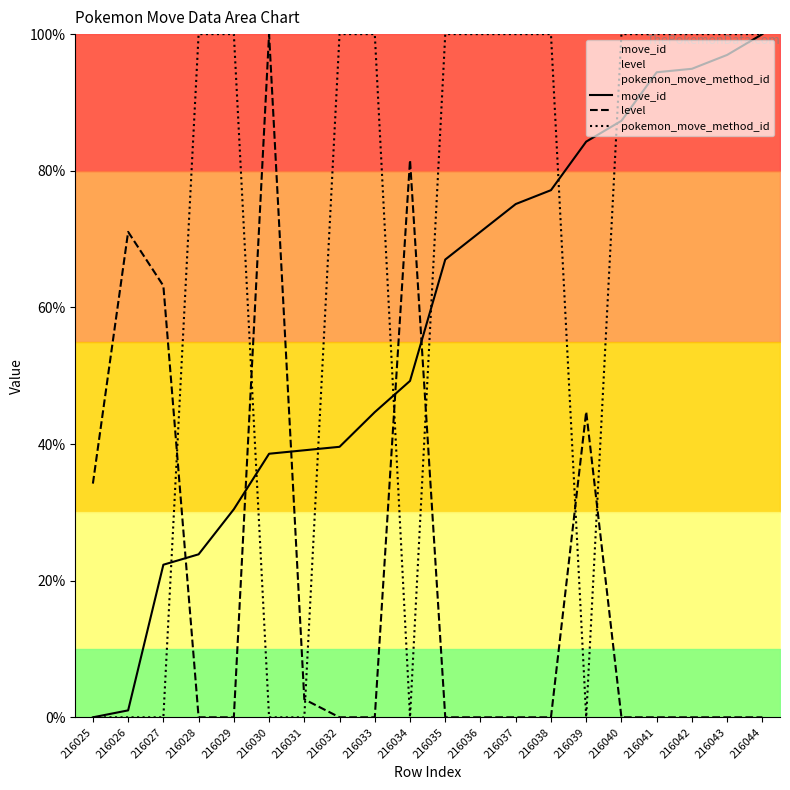

Which has a higher value, 216043 or 216038?

216043